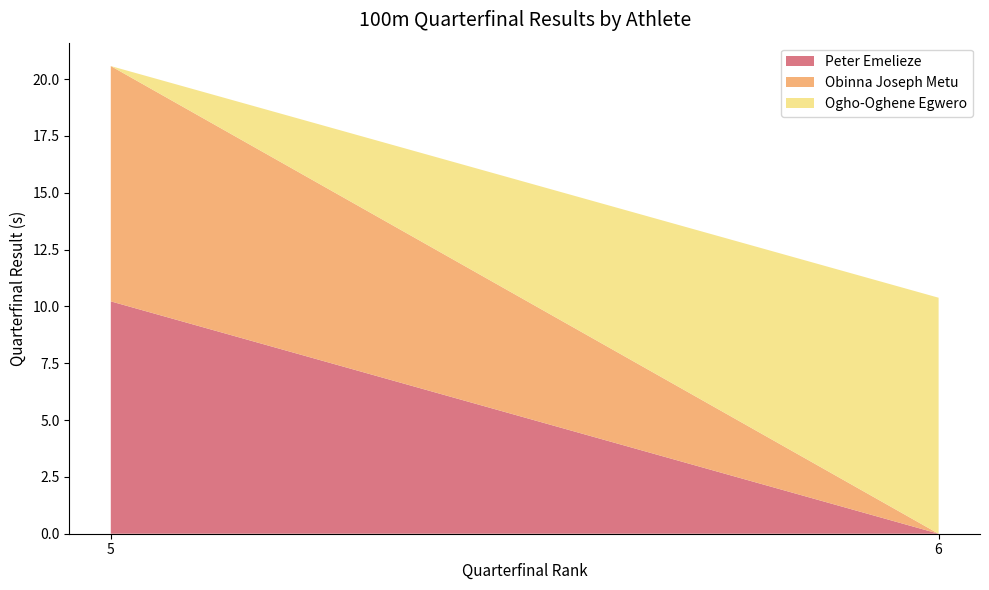

Reading left to right, transcribe the values for Peter Emelieze.

10.2	0.0